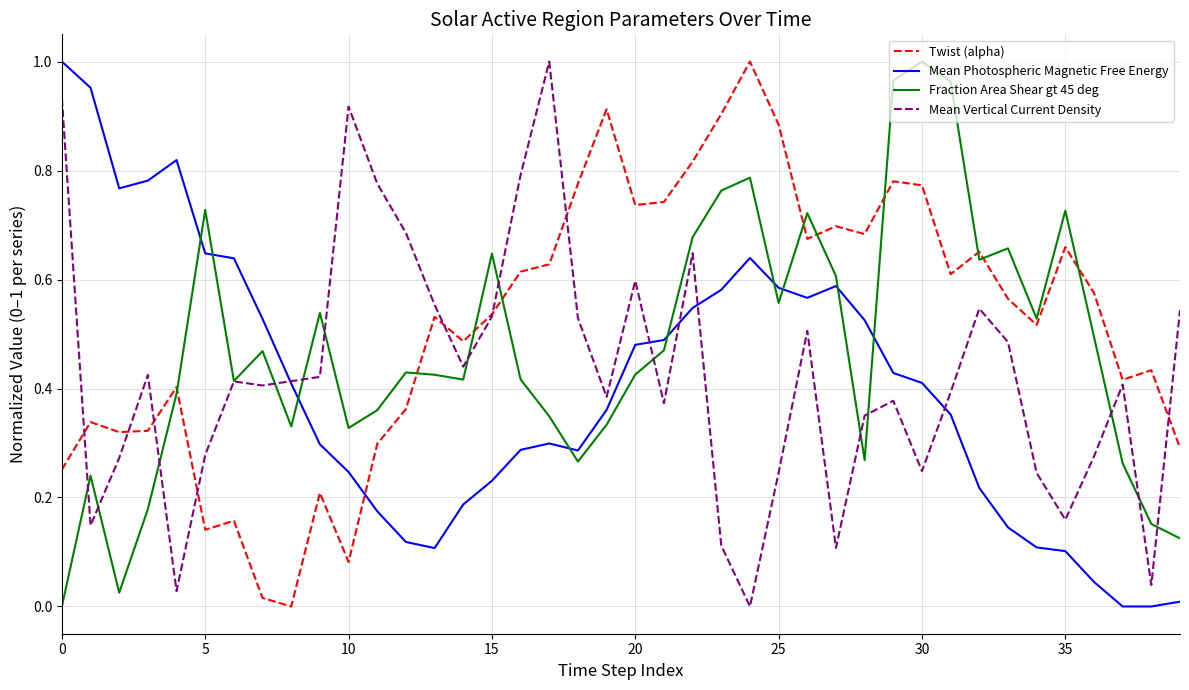

Rank the series by their average value, from highest to lowest.

Twist (alpha), Fraction Area Shear gt 45 deg, Mean Vertical Current Density, Mean Photospheric Magnetic Free Energy